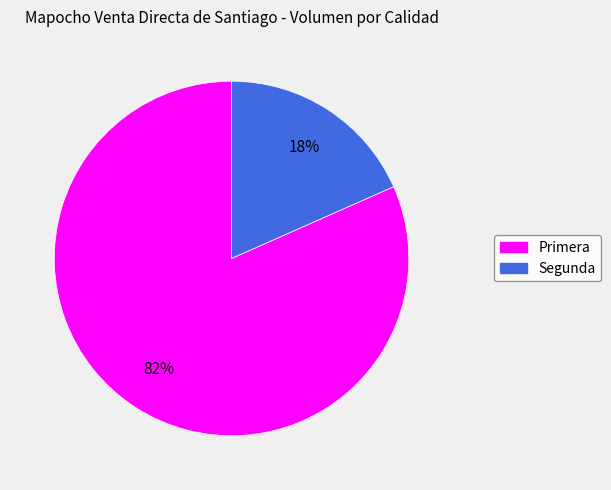

Which has a higher value, Primera or Segunda?

Primera